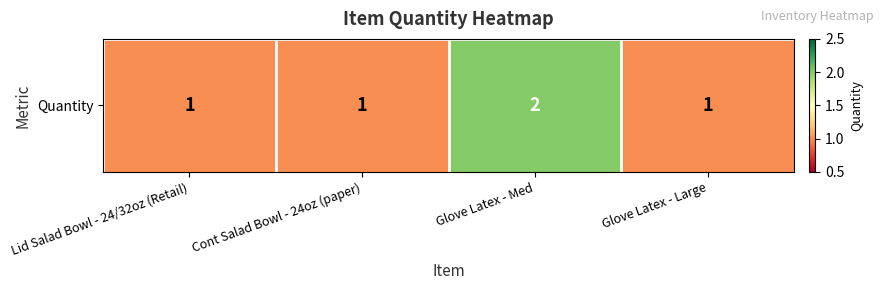

Reading right to left, transcribe all the data shown in this chart.

1	2	1	1